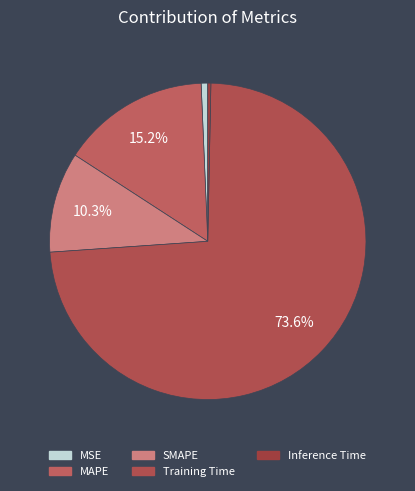

Rank the categories by value from lowest to highest.

Inference Time, MSE, SMAPE, MAPE, Training Time